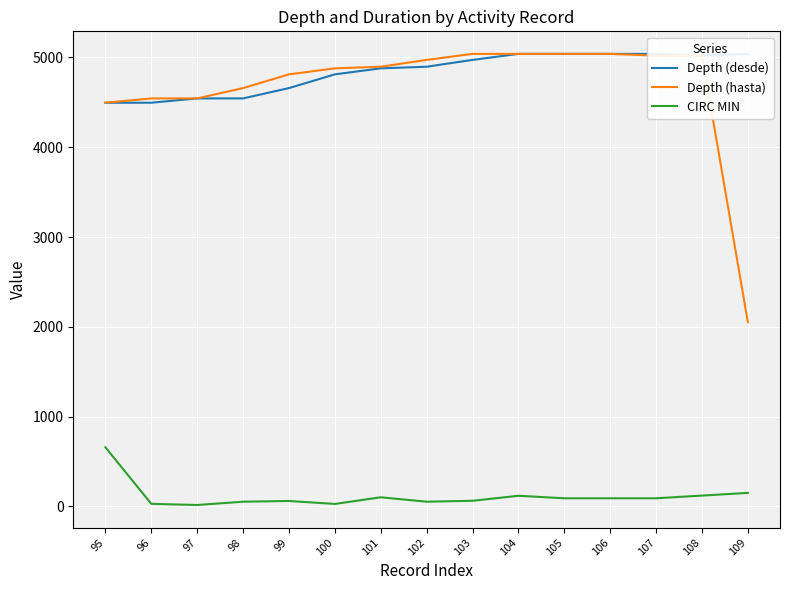

True or false: Depth (desde) and Depth (hasta) intersect in this chart.

False